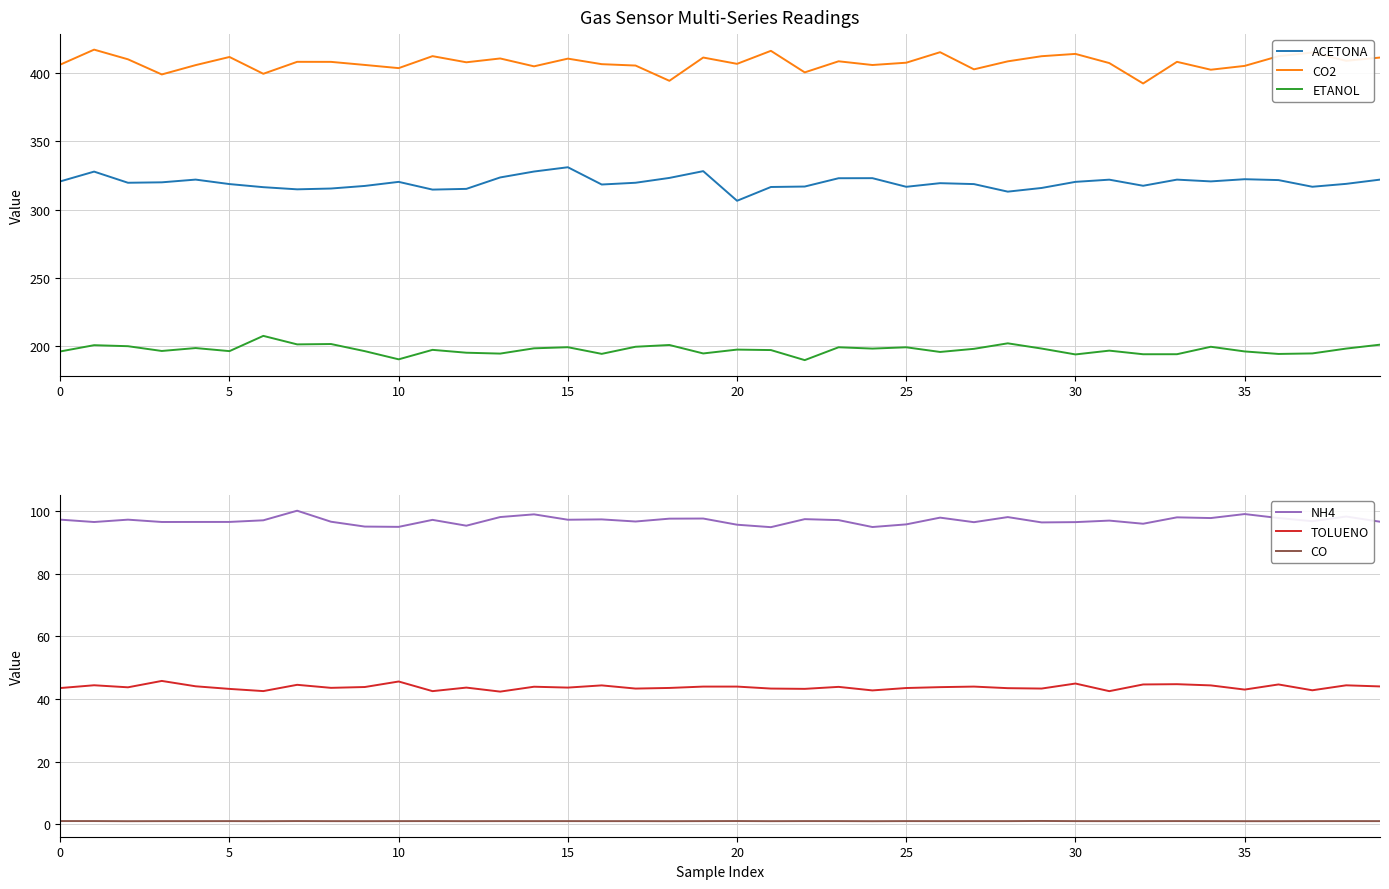

Is it true that CO equals 0.4 at 16?

False